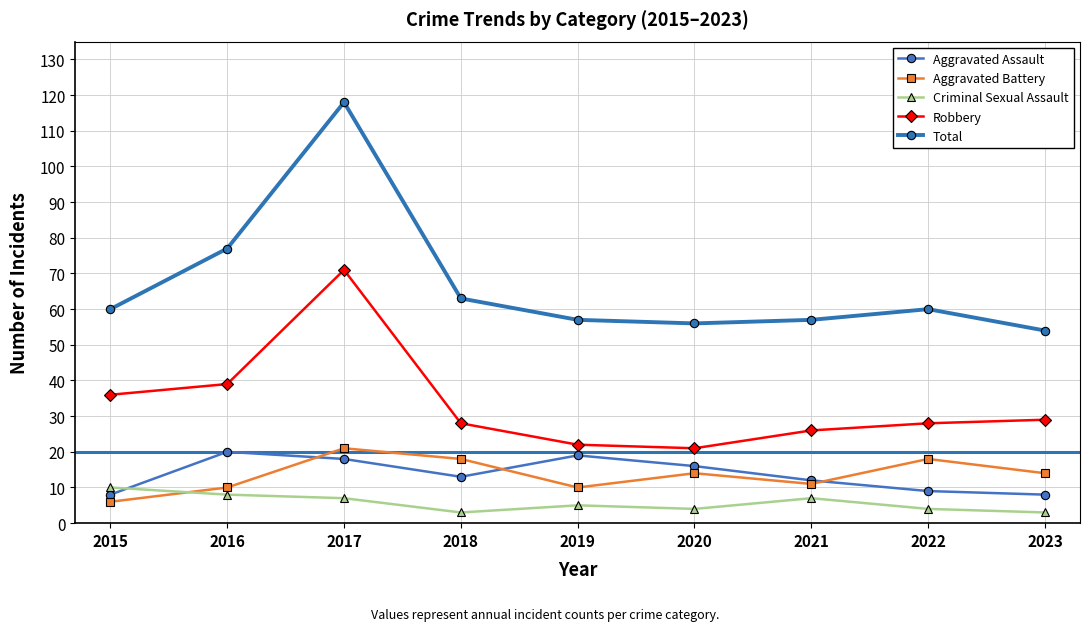

Reading left to right, transcribe all the data shown in this chart.

Aggravated Assault: 2015=8	2016=20	2017=18	2018=13	2019=19	2020=16	2021=12	2022=9	2023=8
Aggravated Battery: 2015=6	2016=10	2017=21	2018=18	2019=10	2020=14	2021=11	2022=18	2023=14
Criminal Sexual Assault: 2015=10	2016=8	2017=7	2018=3	2019=5	2020=4	2021=7	2022=4	2023=3
Robbery: 2015=36	2016=39	2017=71	2018=28	2019=22	2020=21	2021=26	2022=28	2023=29
Total: 2015=60	2016=77	2017=118	2018=63	2019=57	2020=56	2021=57	2022=60	2023=54